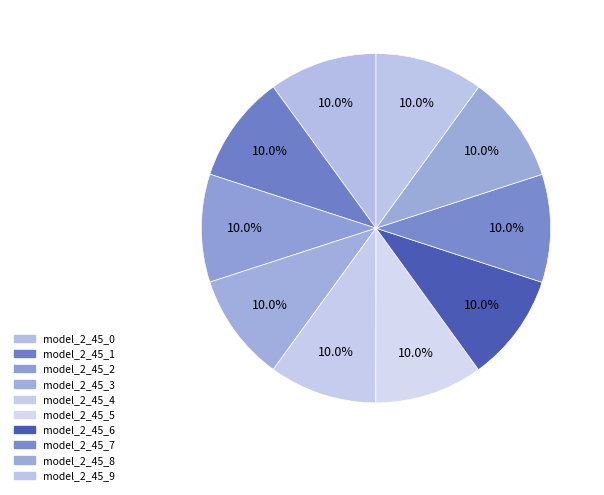

Which category has the biggest portion of the pie?

model_2_45_6